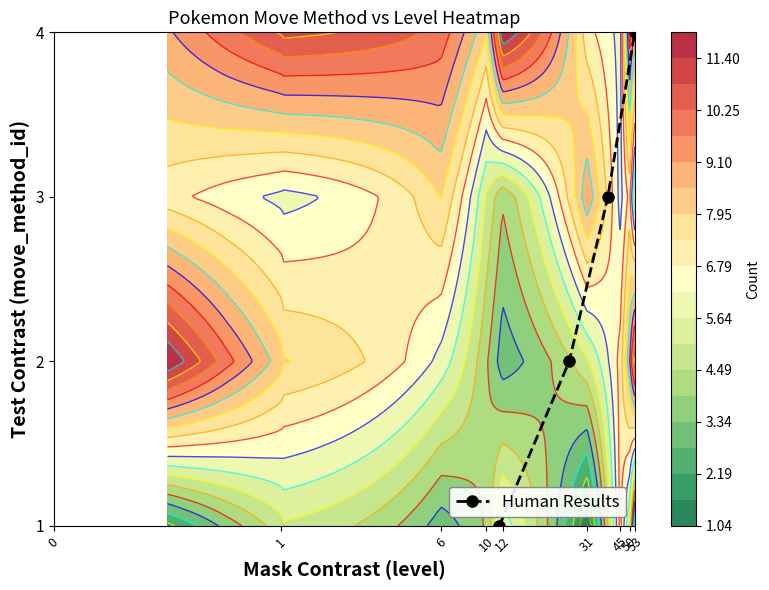

What is the highest value of the Human Results series?

4